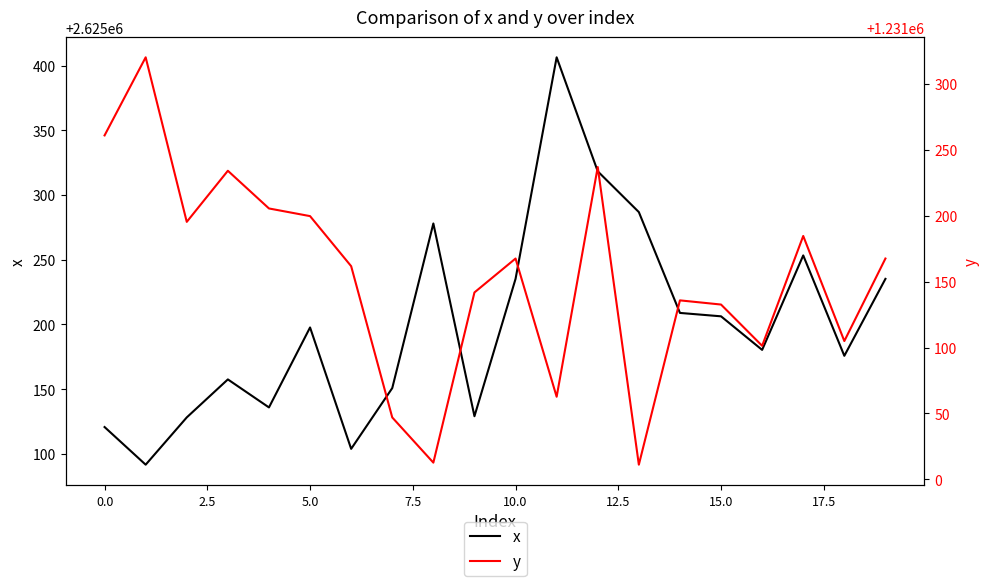

How many interior local valleys does the x series have?

6